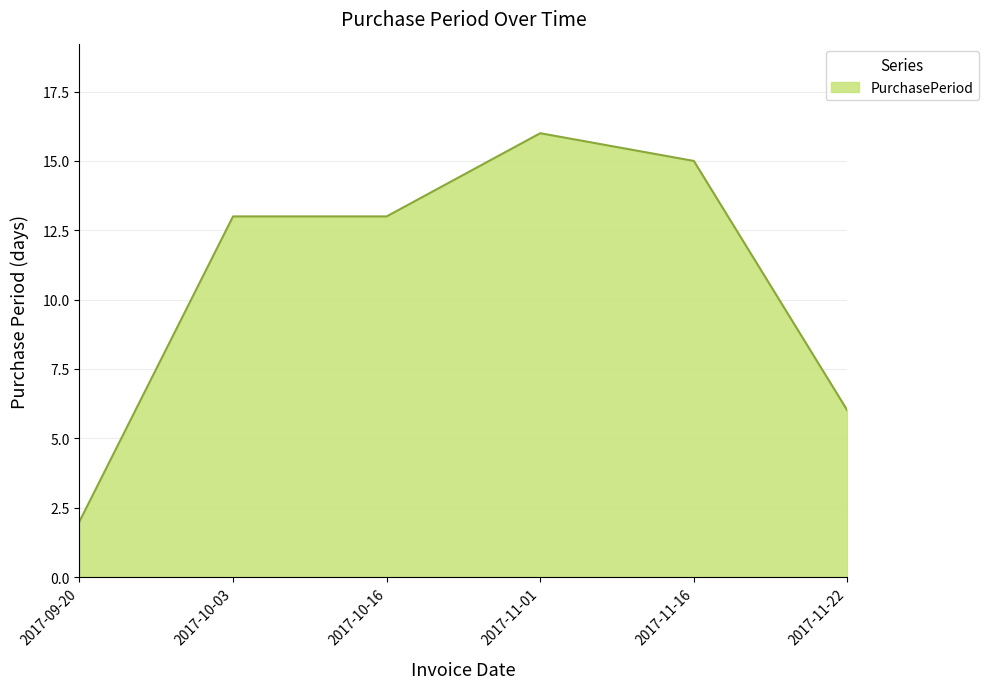

Where is the data nearest to the value 9?

2017-11-22